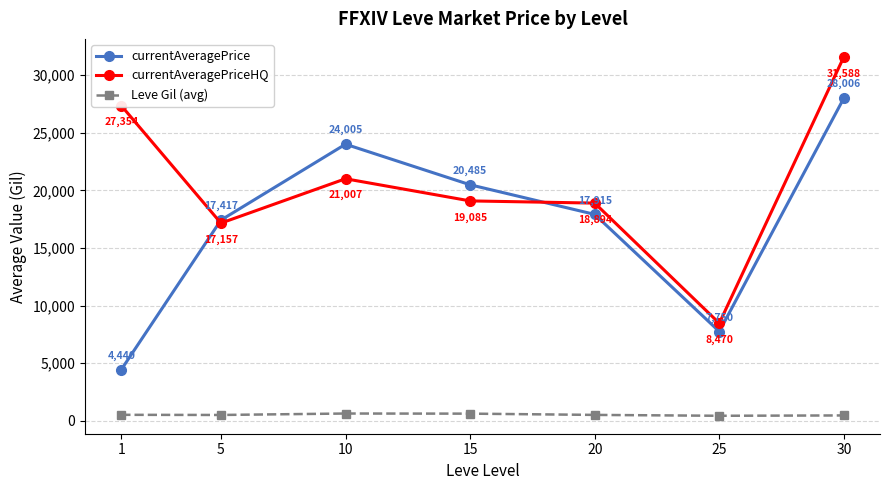

What is the difference between the currentAveragePriceHQ values at 10 and 5?

3850.0